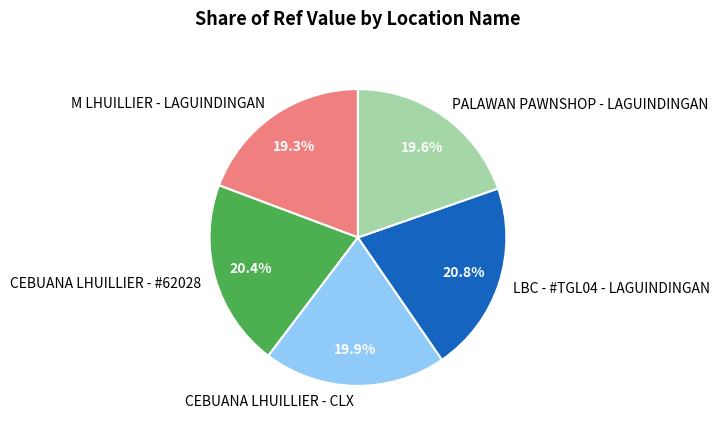

How much of the chart is everything except LBC - #TGL04 - LAGUINDINGAN?

79.2%